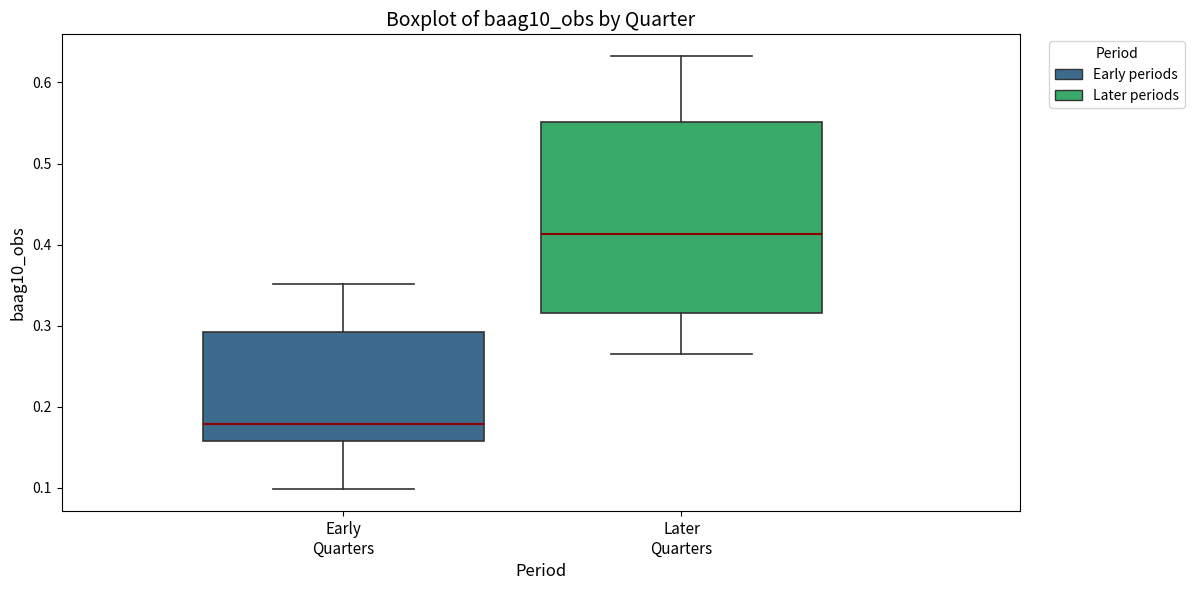

Reading left to right, transcribe this box plot: for each box, give where its median line is, the range the box spans, and where its two whiskers end, as read against the y-axis. The values are not printed on the chart, so give them approximately, as read against the axis.

Early Quarters: median 0.18, box 0.16 to 0.29, whiskers 0.10 to 0.35
Later Quarters: median 0.41, box 0.32 to 0.55, whiskers 0.26 to 0.63